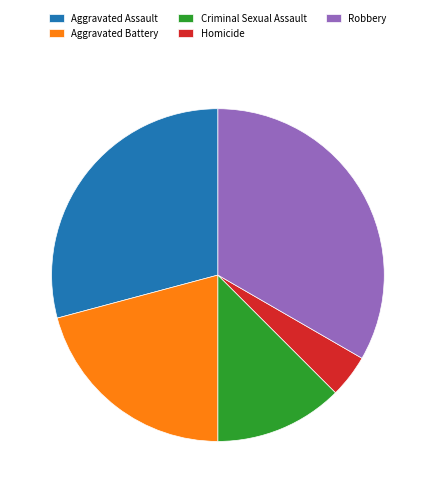

Is it true that Homicide is 4% of the pie?

True